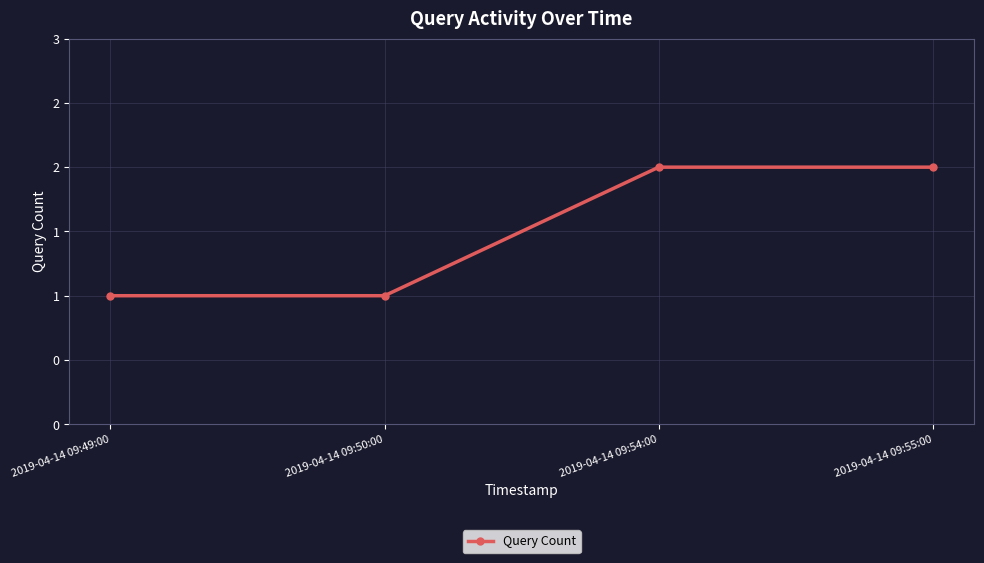

Does the chart have visible grid lines?

Yes